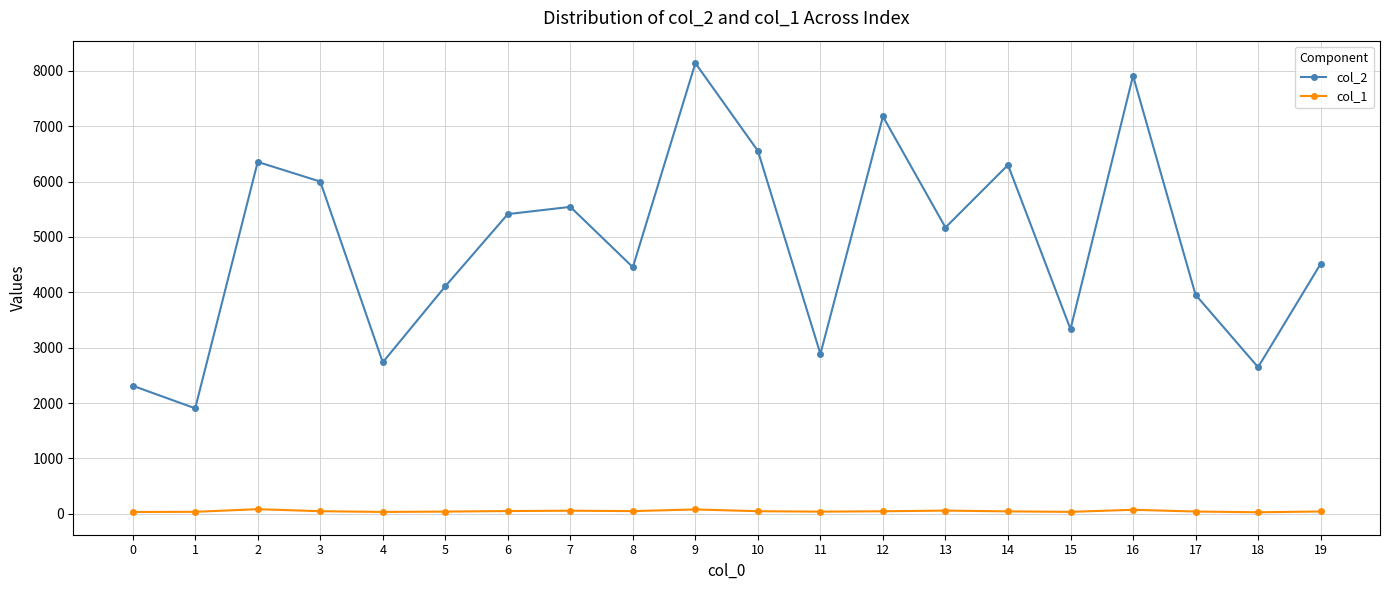

What is the approximate value of col_2 at 17?

3956